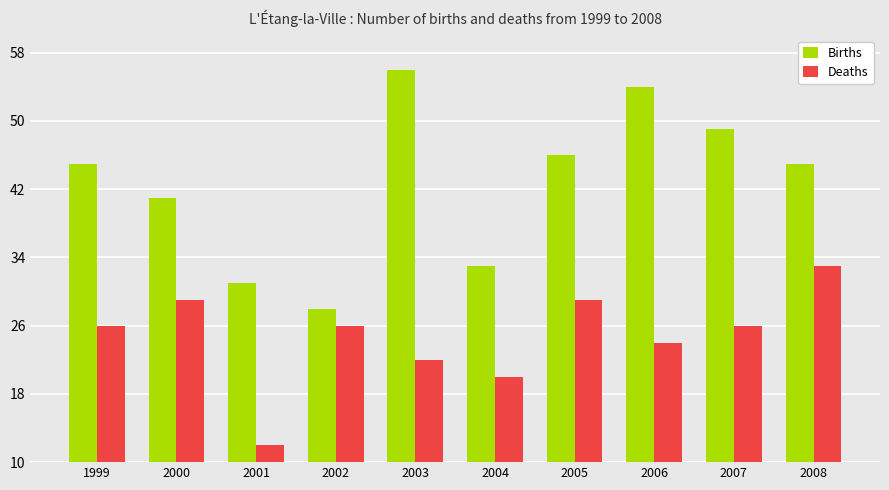

What is the spread (max minus min) of values at 2000?

12